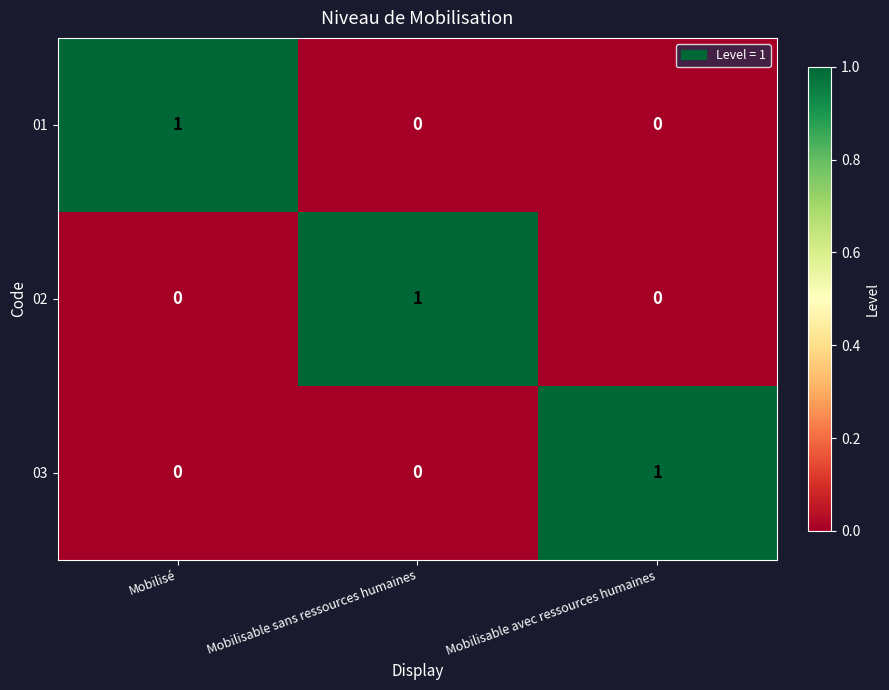

The value of 01 at Mobilisable sans ressources humaines is -1. True or false?

False